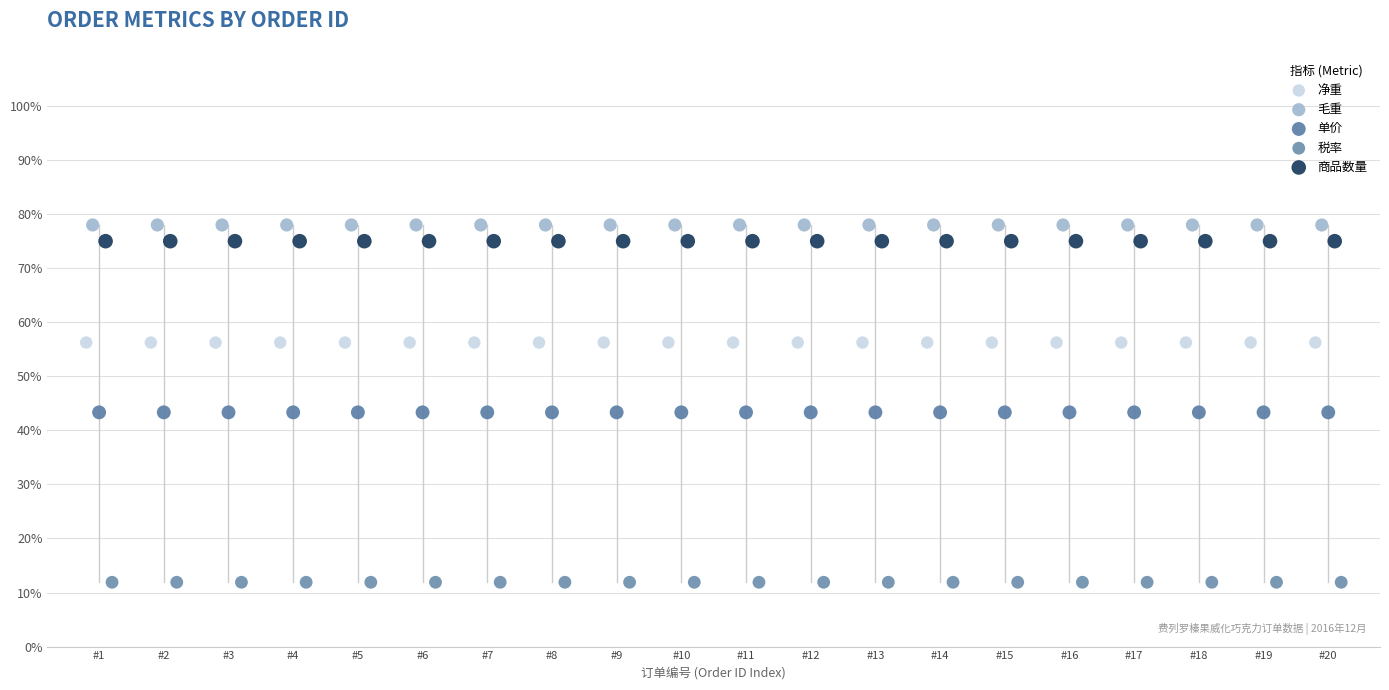

Which series contains the lowest Y value?

税率